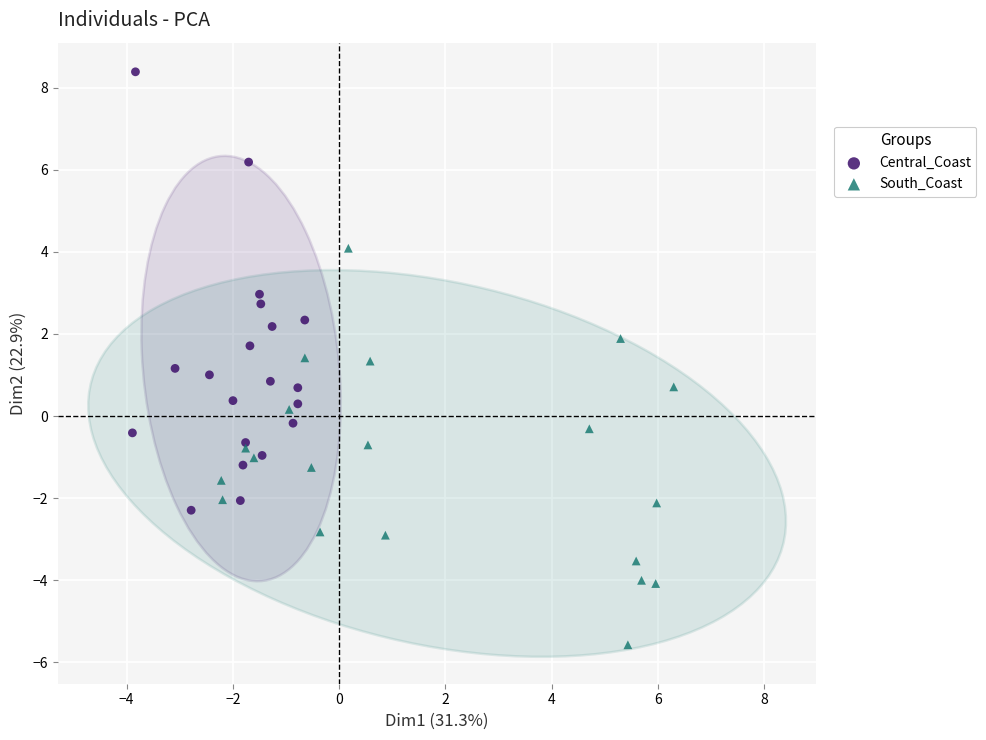

Which series contains the lowest Y value?

South_Coast